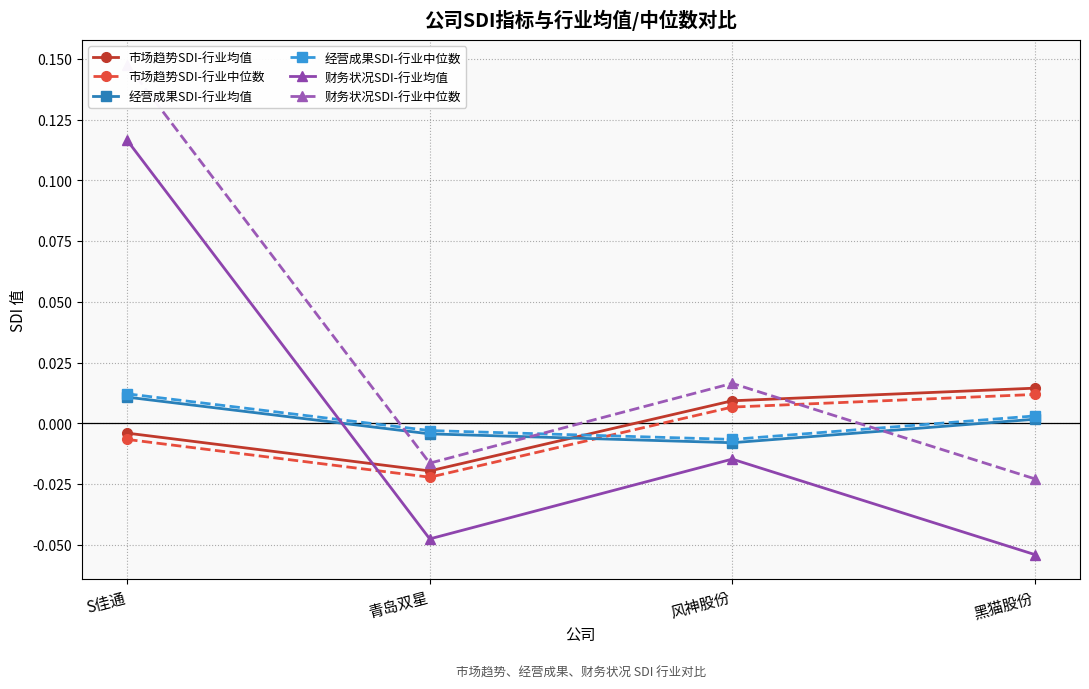

True or false: 经营成果SDI-行业中位数 and 经营成果SDI-行业均值 intersect in this chart.

False